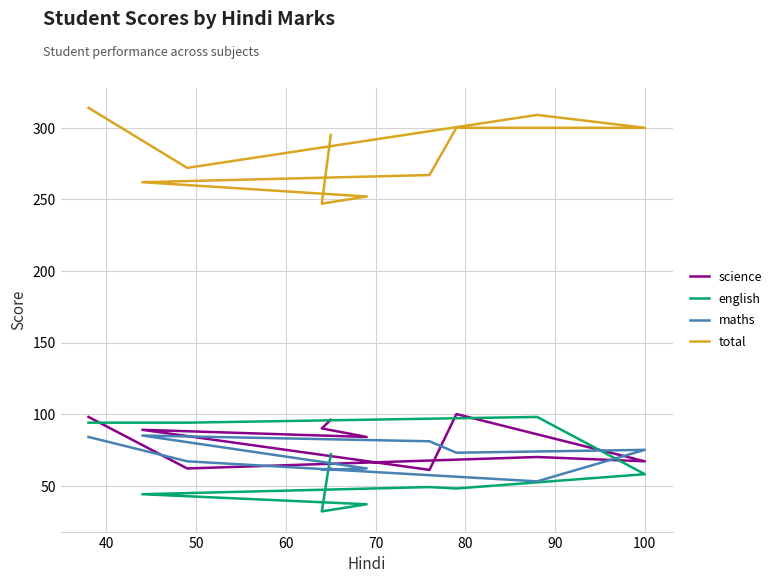

Reading right to left, what are all the values shown in this chart?

science: 96	90	84	89	61	100	67	70	62	98
english: 72	32	37	44	49	48	58	98	94	94
maths: 62	61	62	85	81	73	75	53	67	84
total: 295	247	252	262	267	300	300	309	272	314